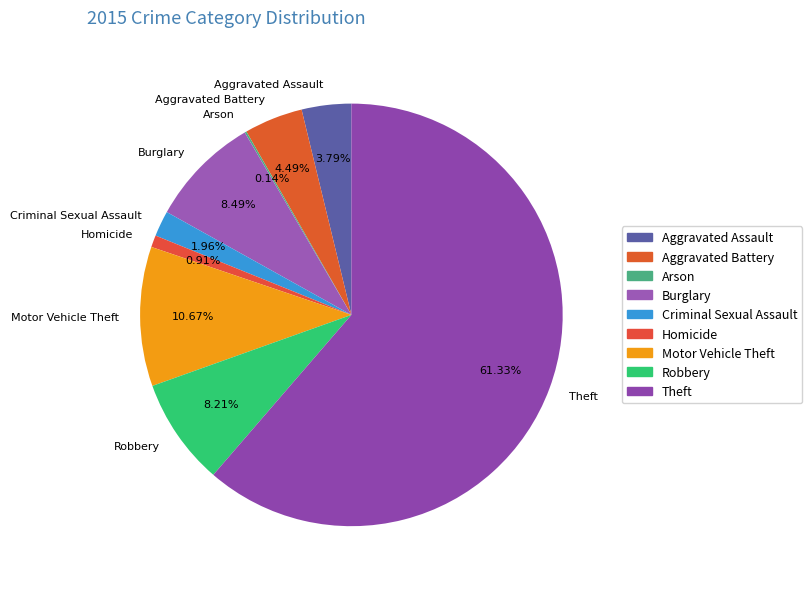

To the nearest percent, what is the combined percentage of Robbery and Aggravated Assault?

12%